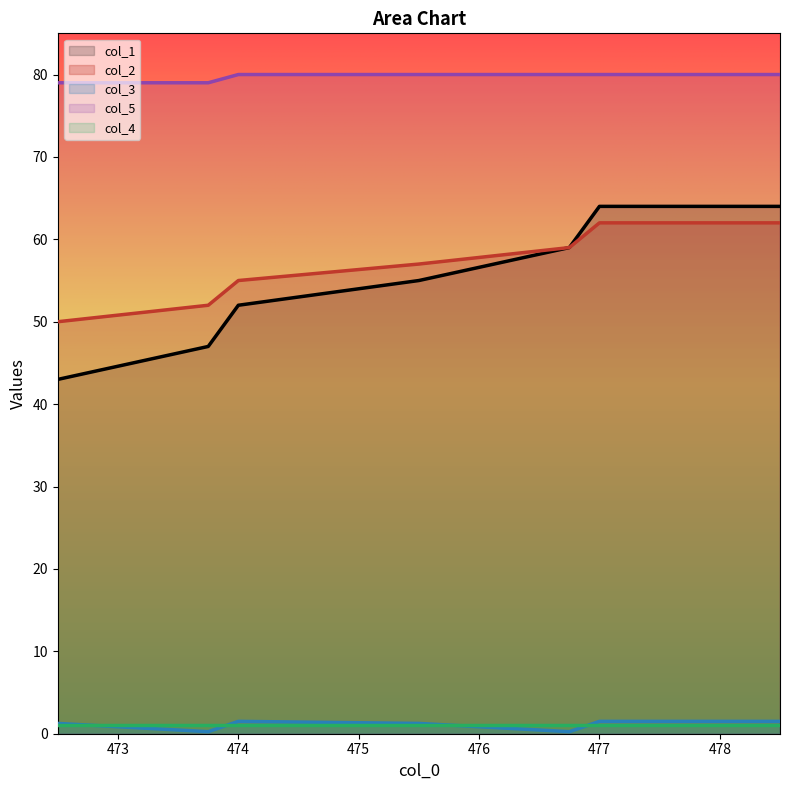

The col_2 series shows 96.3 at 477. True or false?

False